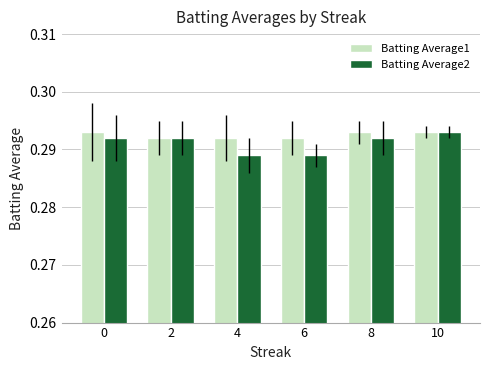

Rank the series at 4 from lowest to highest value.

Batting Average2, Batting Average1